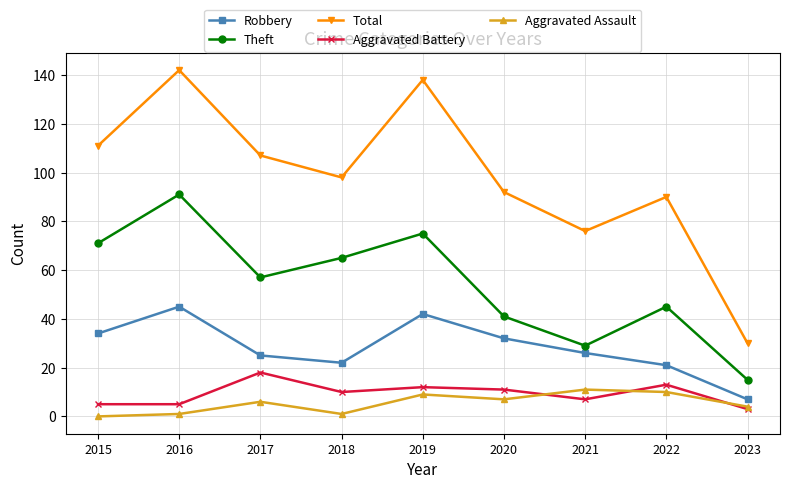

What is the average value of the Aggravated Battery series?

9